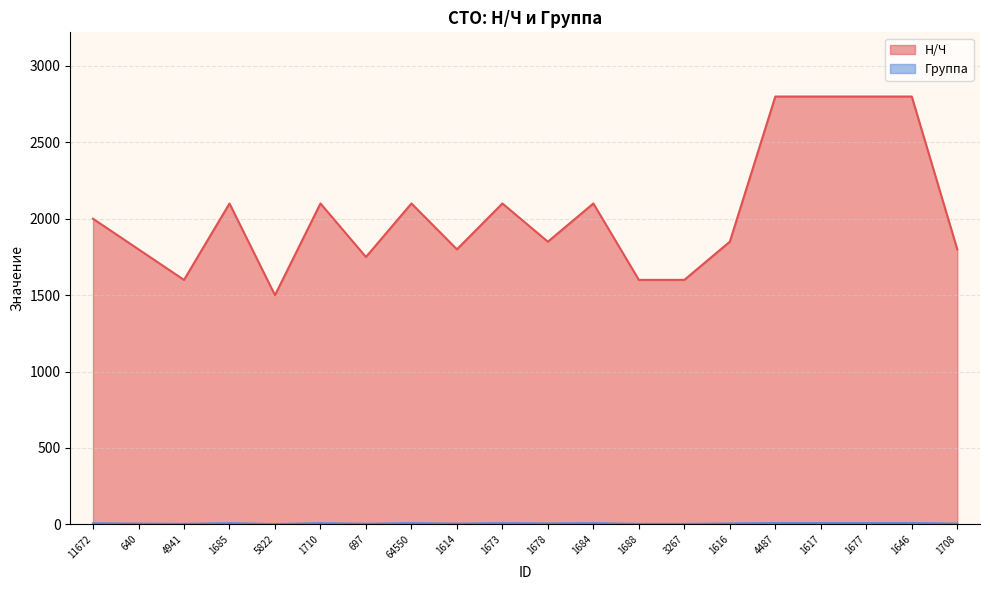

Where is Н/Ч nearest to the value 2150?

1685